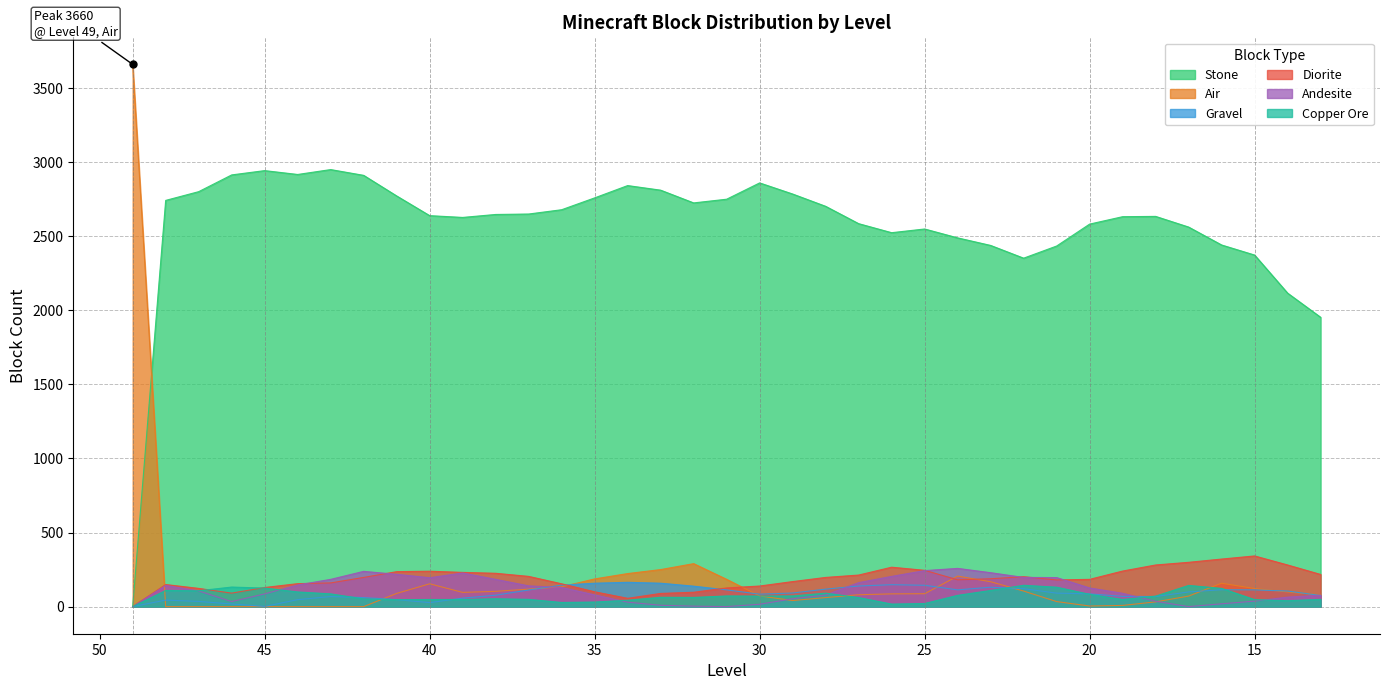

What are all the series names shown in the legend?

Stone, Air, Gravel, Diorite, Andesite, Copper Ore